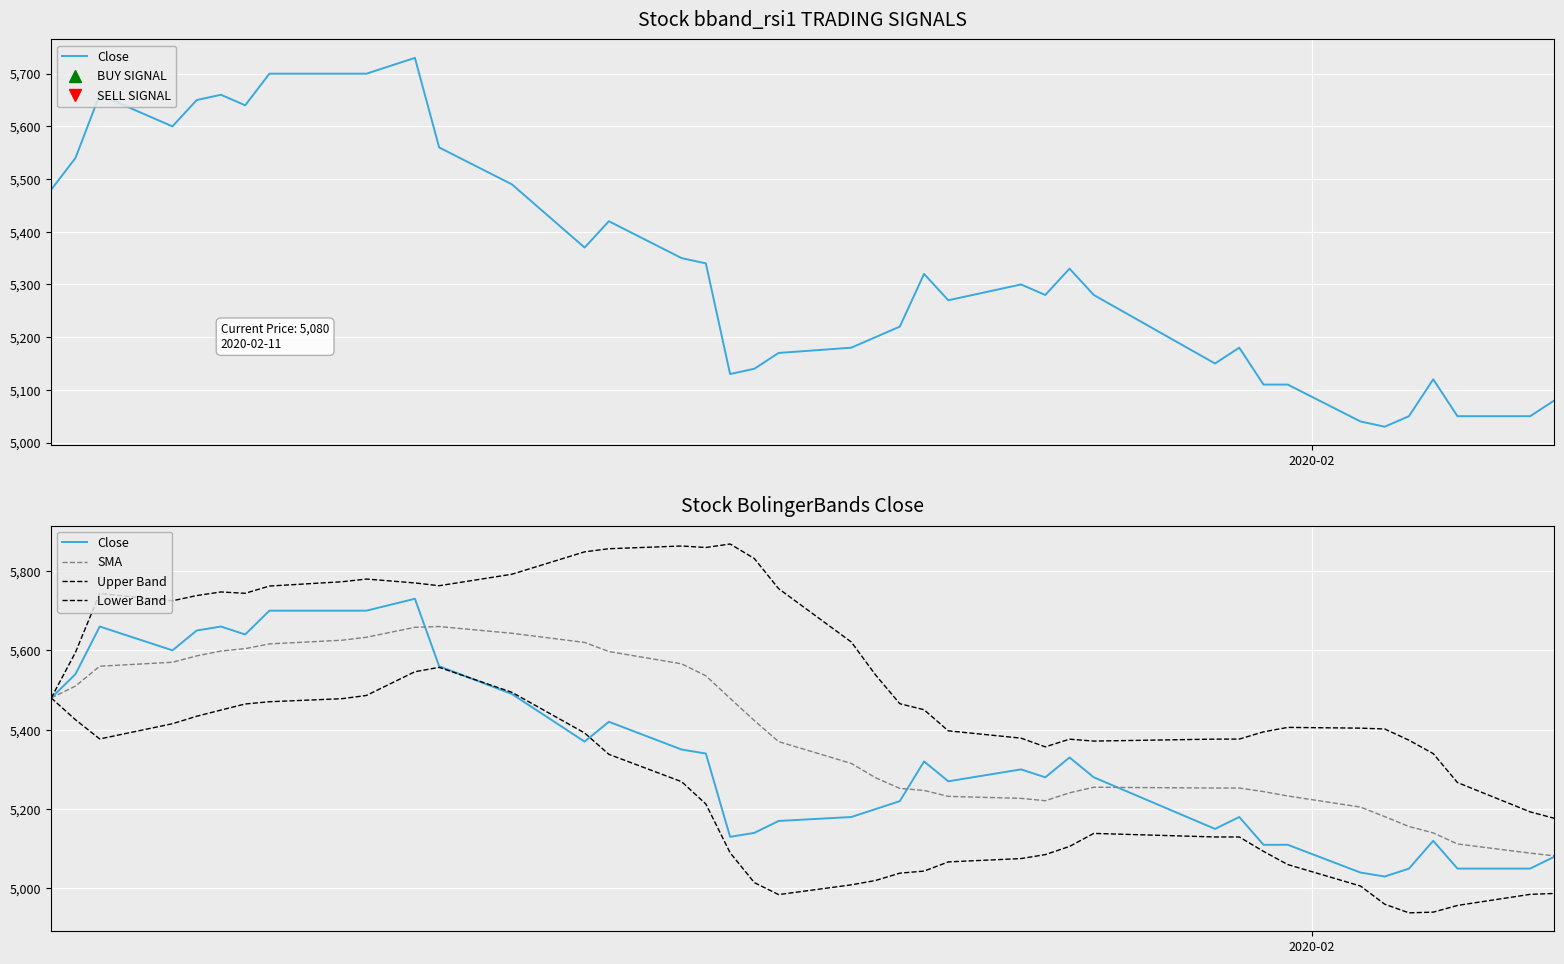

Count the number of data series in this chart.

4